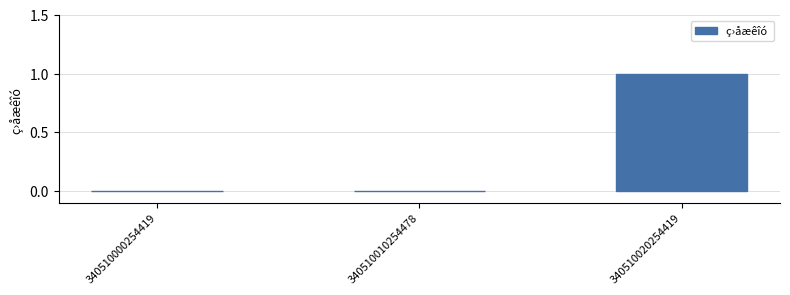

Reading left to right, what are all the values shown in this chart?

340510000254419=0	340510010254478=0	340510020254419=1